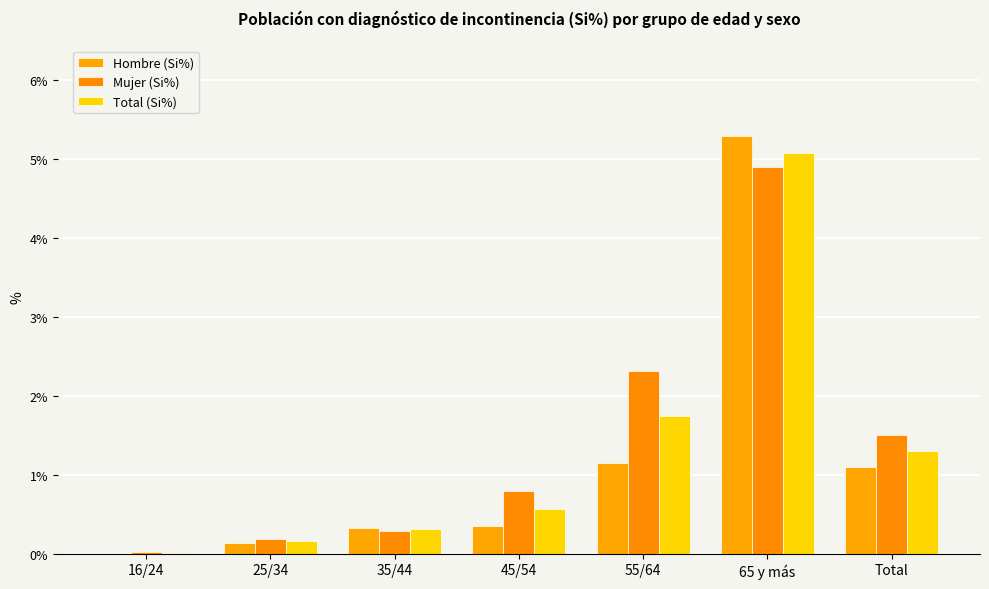

Count the number of categories in the chart.

7